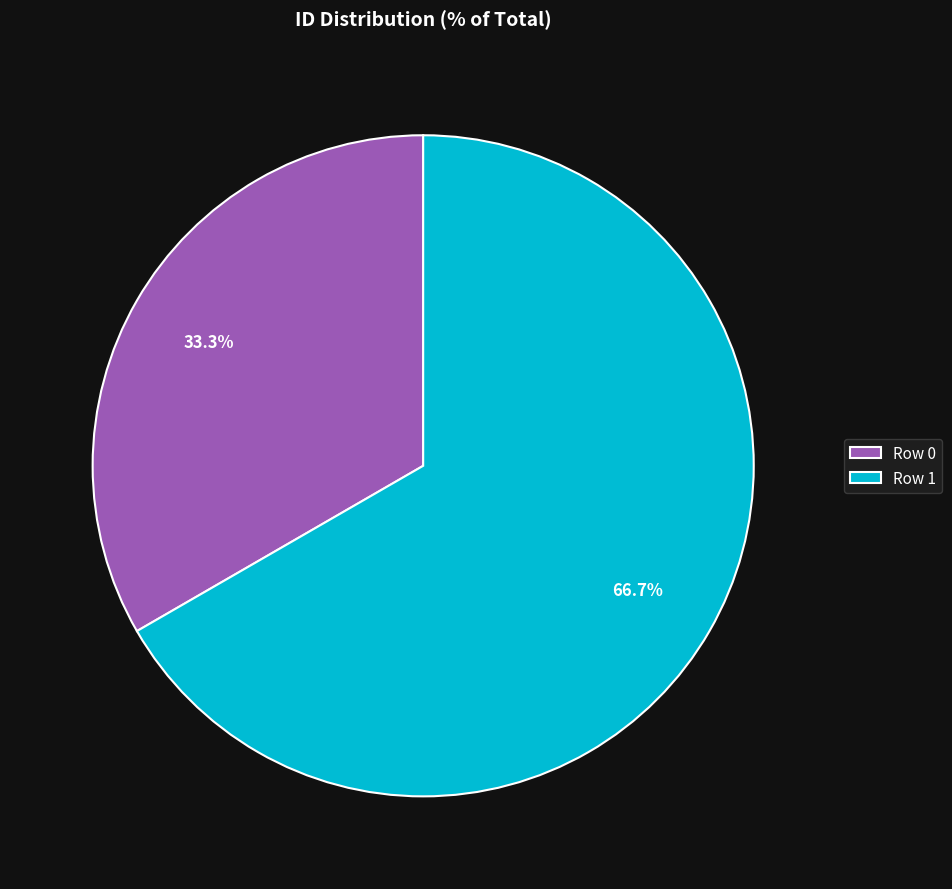

Rank the categories by value from highest to lowest.

Row 1, Row 0